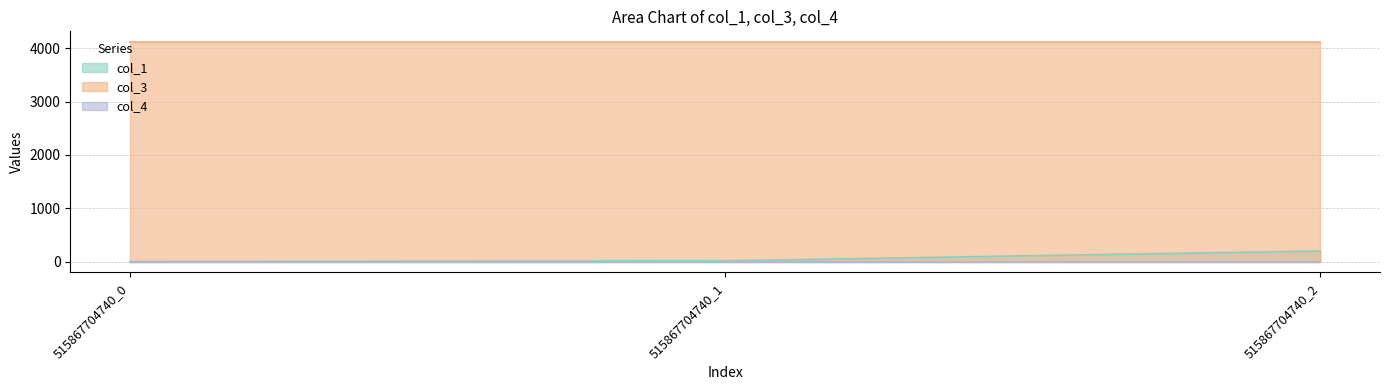

Which category has the highest value across all series?

515867704740_0